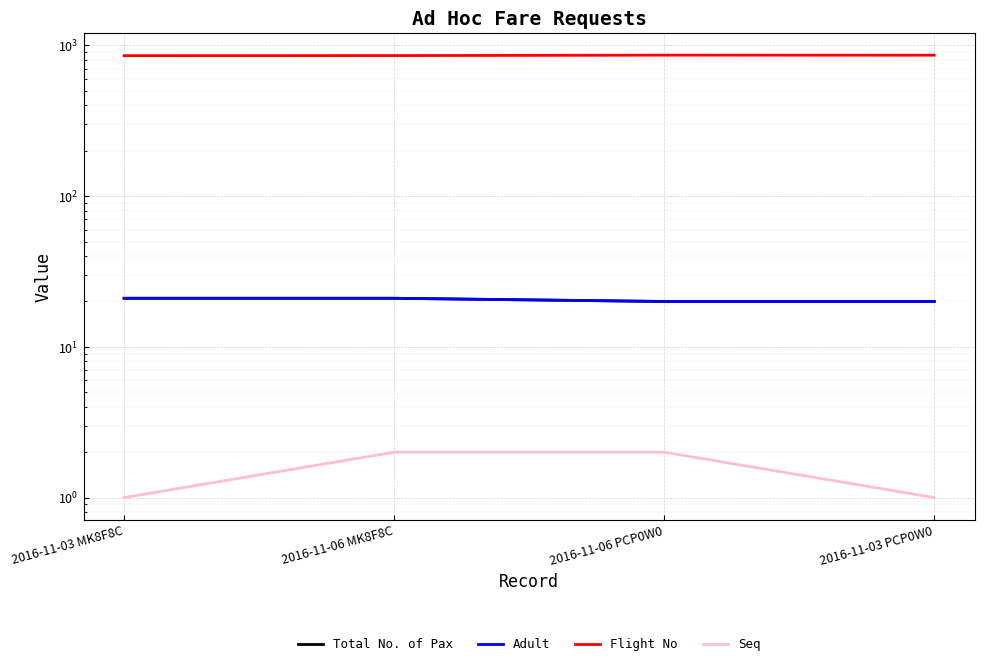

What is the approximate value of Flight No at 2016-11-06 MK8F8C?

856